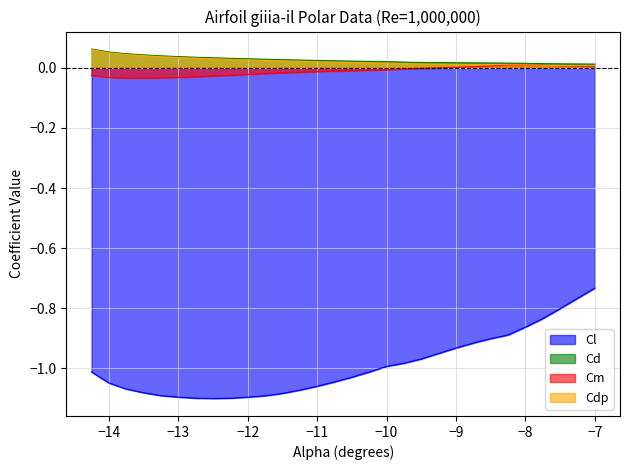

The Cm series shows -0.1 at -13.25. True or false?

False